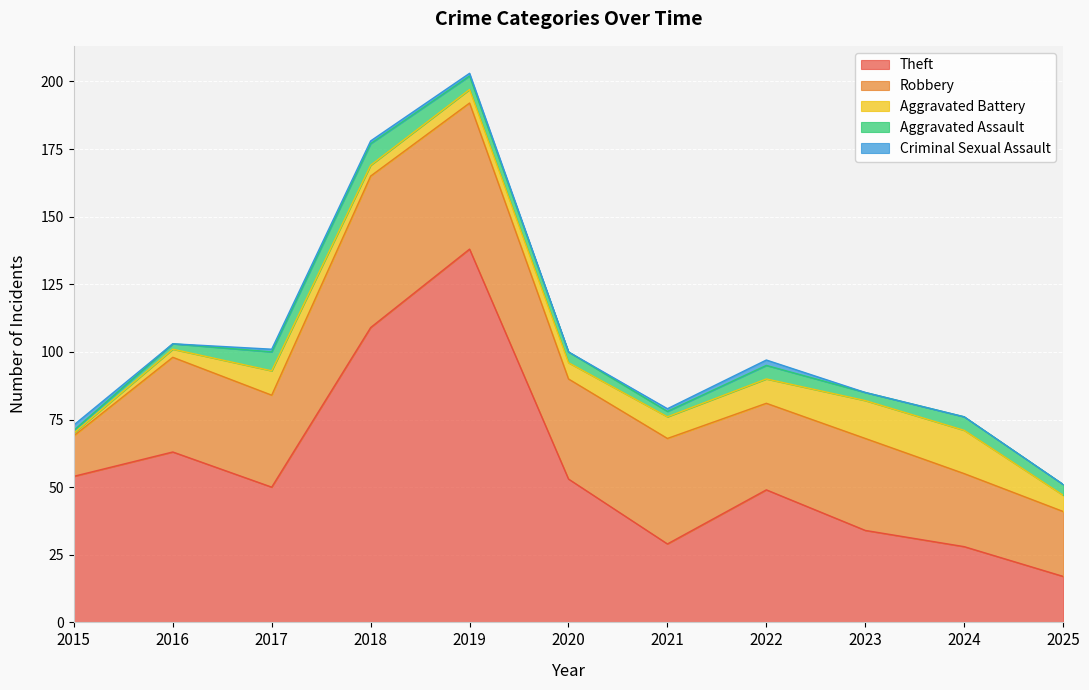

What is the highest value of the Aggravated Assault series?

8